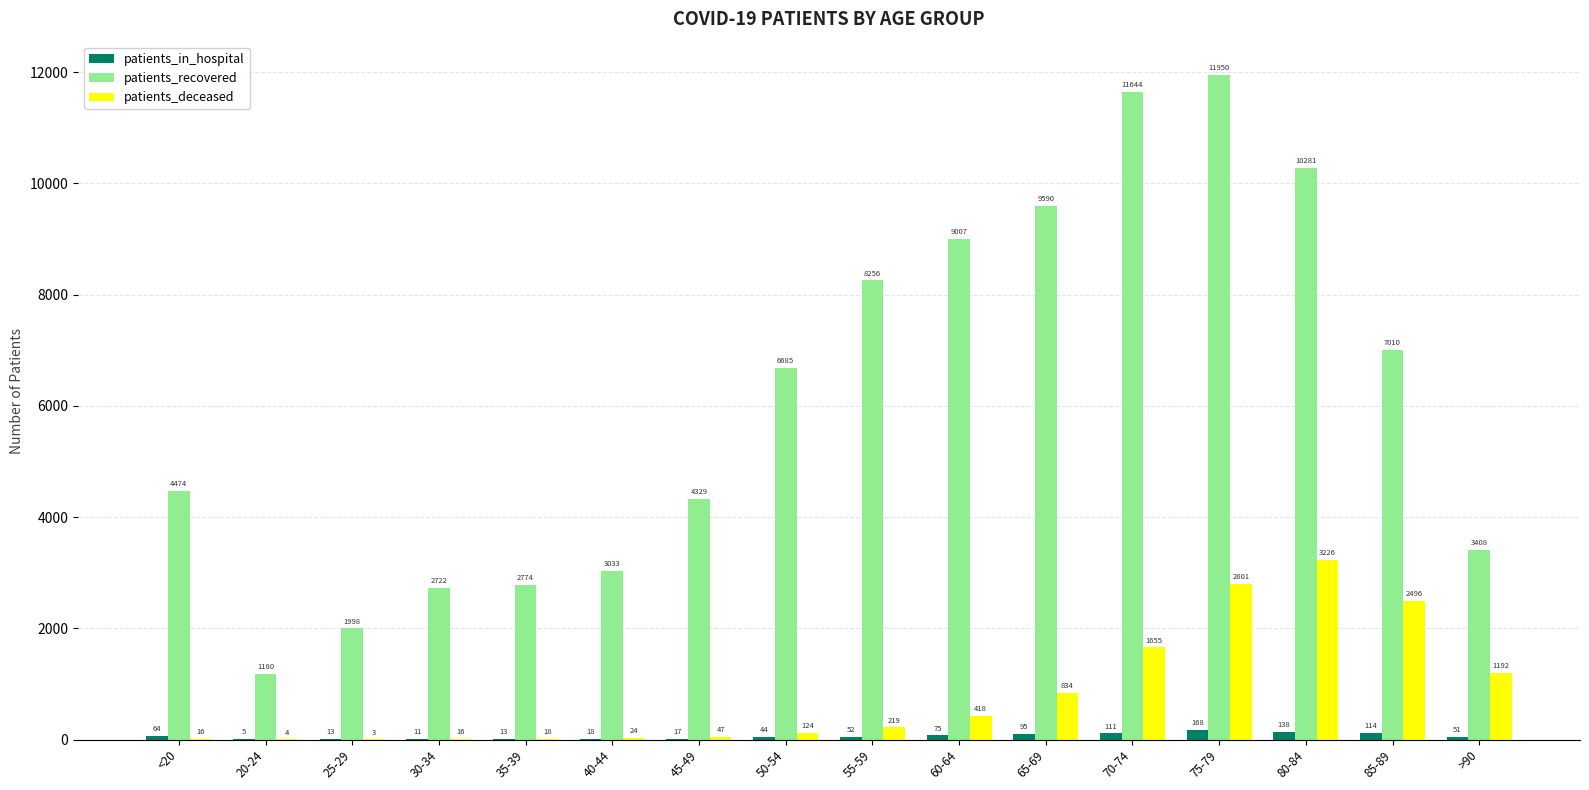

Between 50-54 and 55-59, which series saw the biggest shift?

patients_recovered